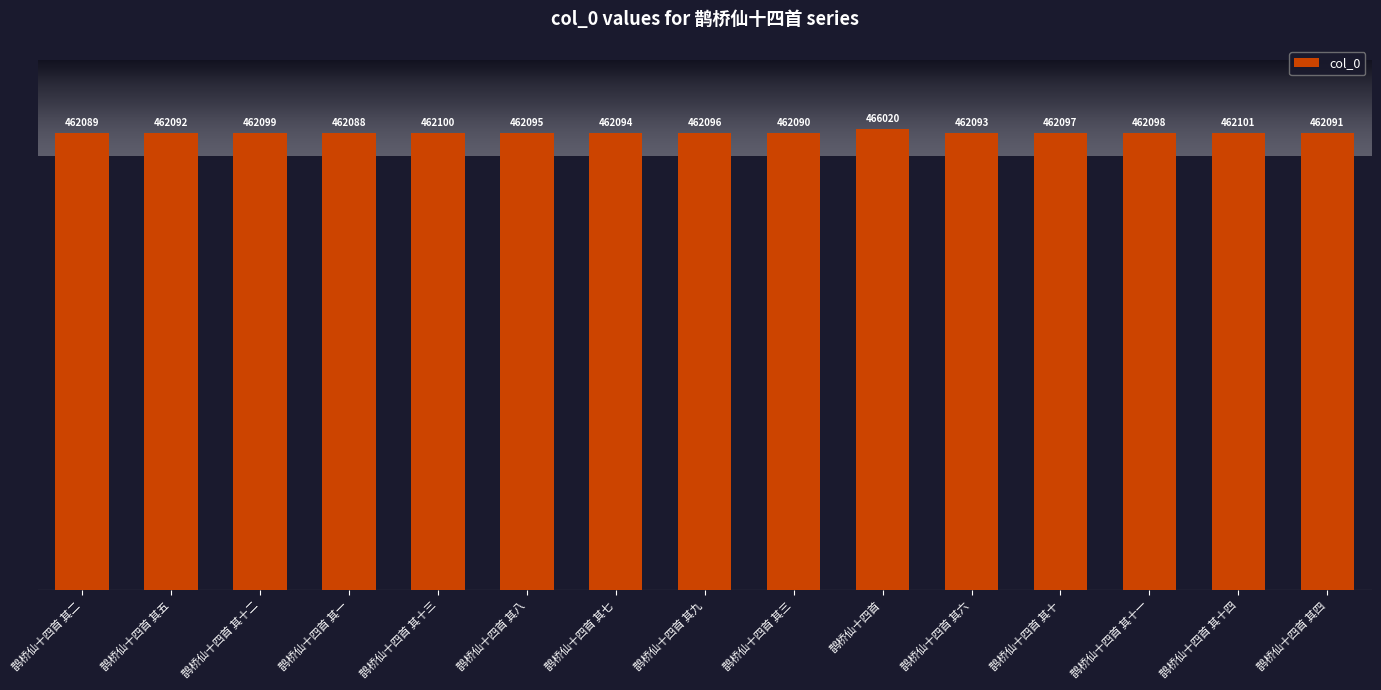

What is the difference between the second highest and minimum values?

13